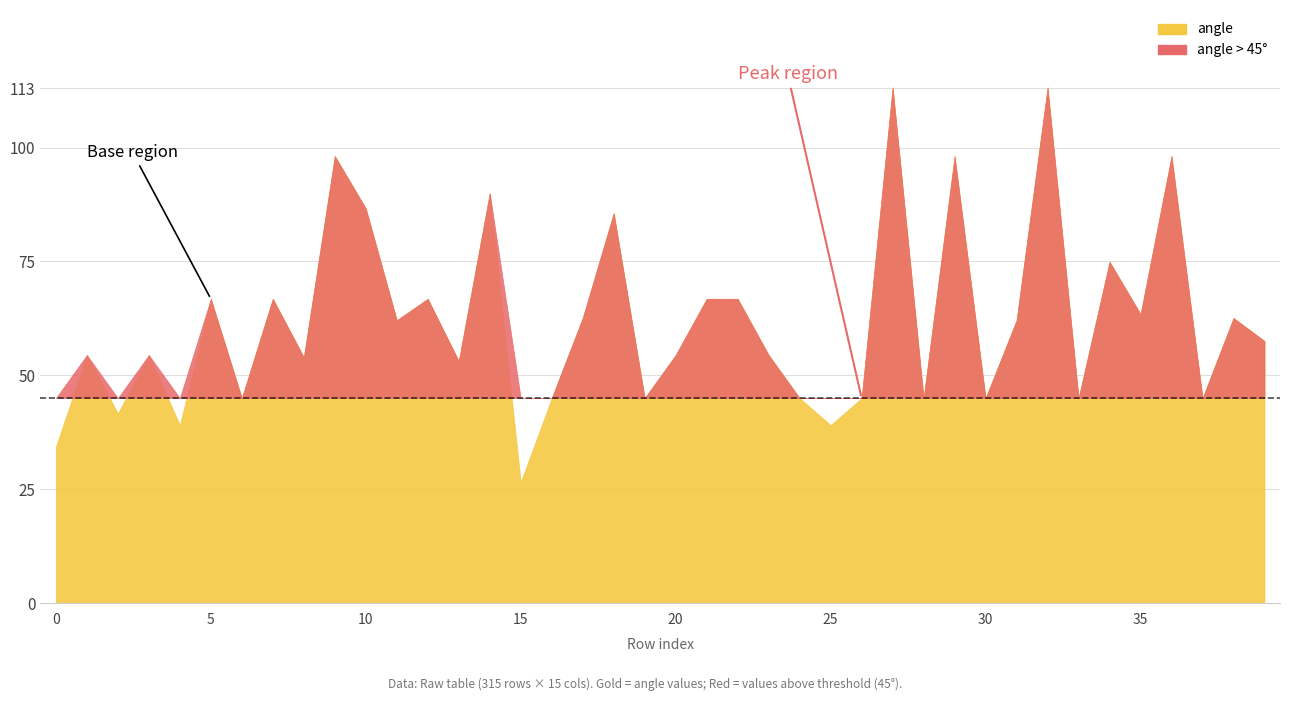

Does the chart have visible grid lines?

Yes